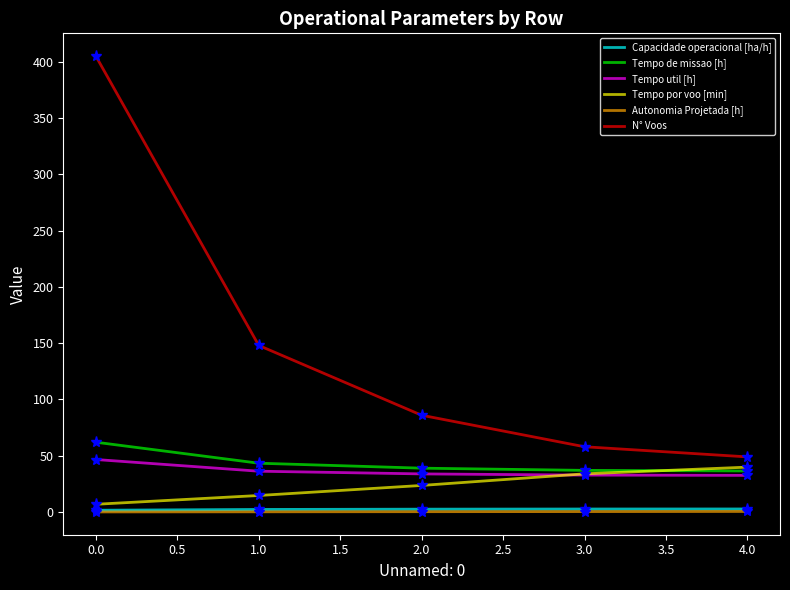

Is this an area chart (filled region under the line)?

No